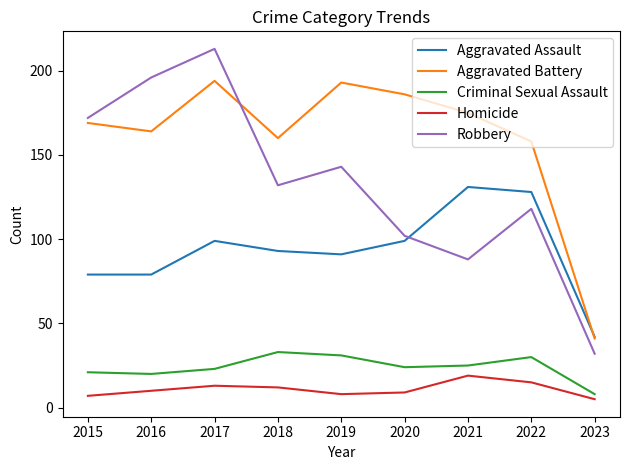

At which category does Criminal Sexual Assault reach its first local peak?

2018